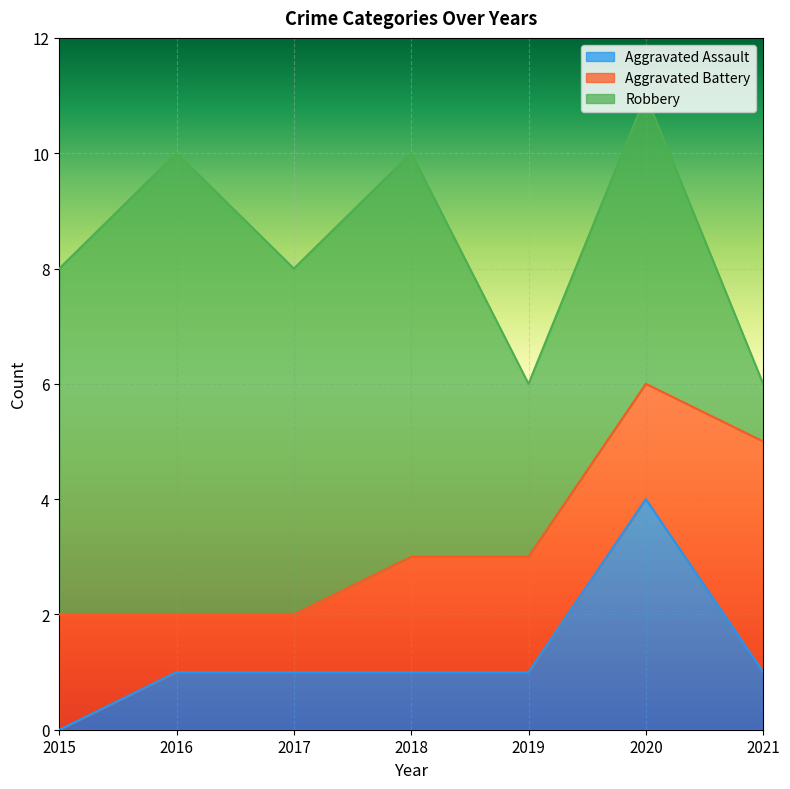

How many distinct data groups are displayed?

3